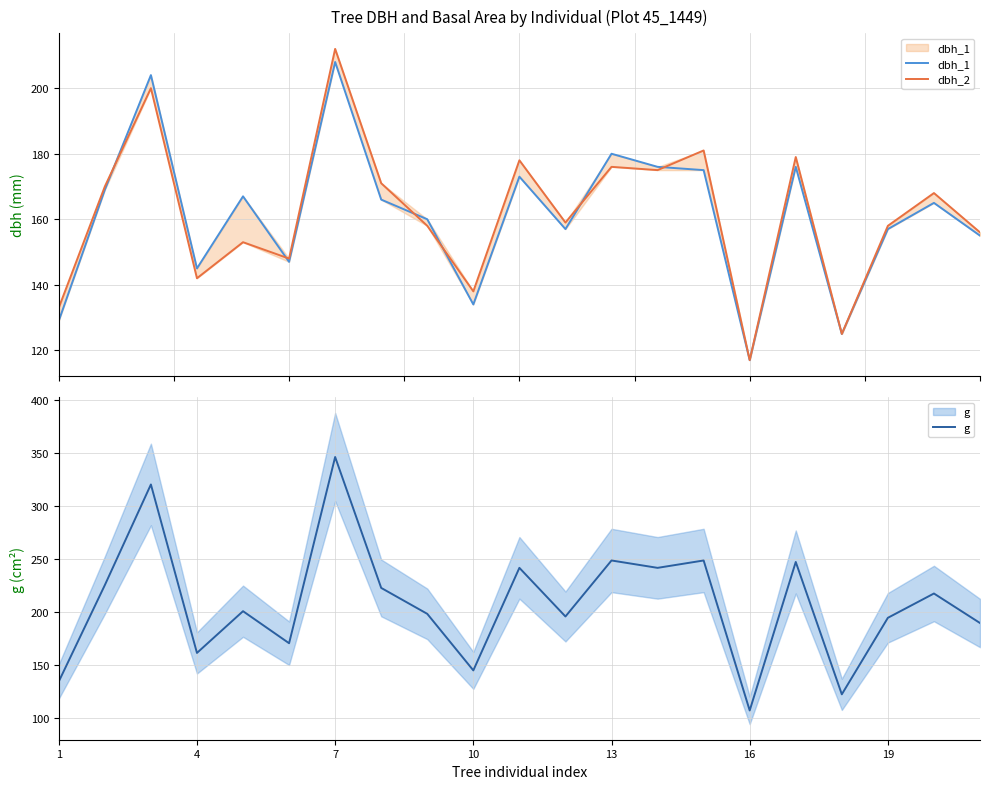

True or false: dbh_1 and g cross at least once.

True